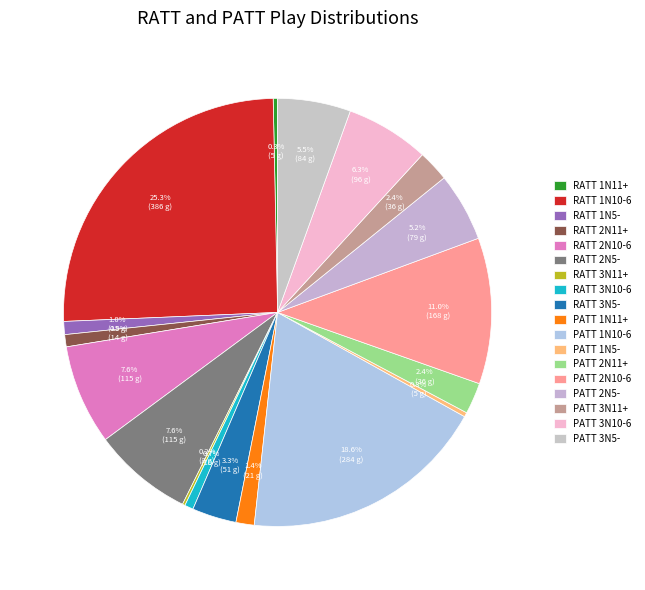

The PATT 2N11+ slice represents 16% of the pie. True or false?

False